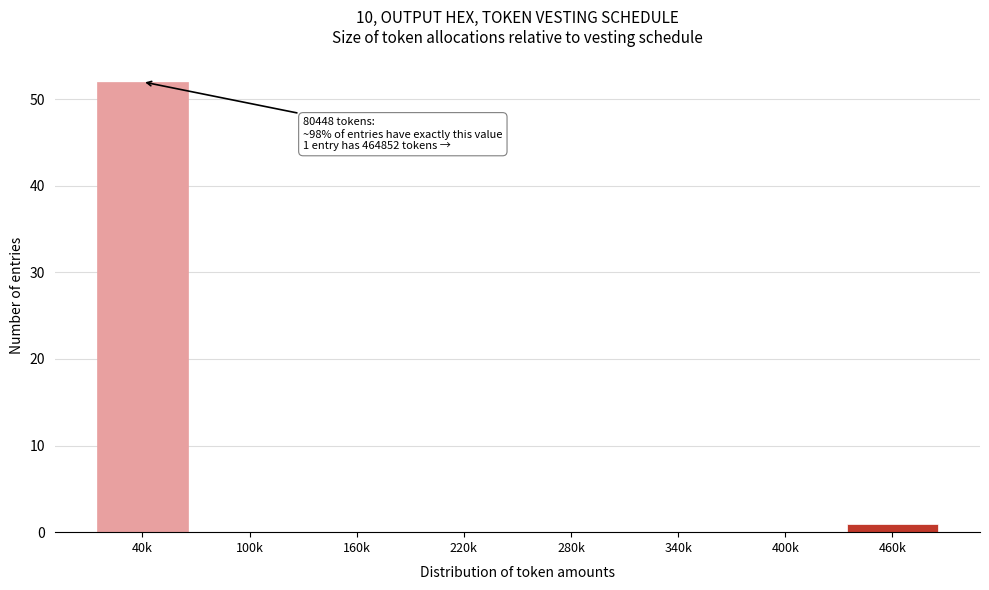

Reading left to right, list all the values displayed in this chart.

40k=52	100k=0	160k=0	220k=0	280k=0	340k=0	400k=0	460k=1